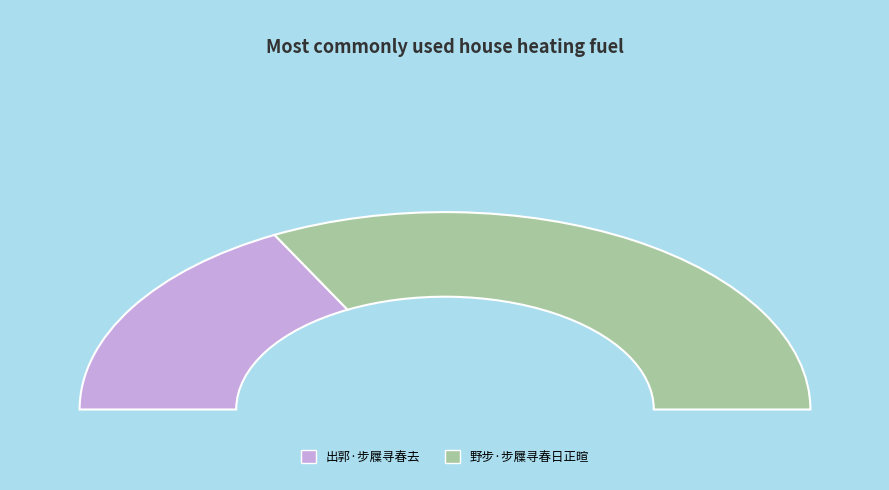

To the nearest percent, what is the combined percentage of 野步·步屧寻春日正暄 and 出郭·步屧寻春去?

100%